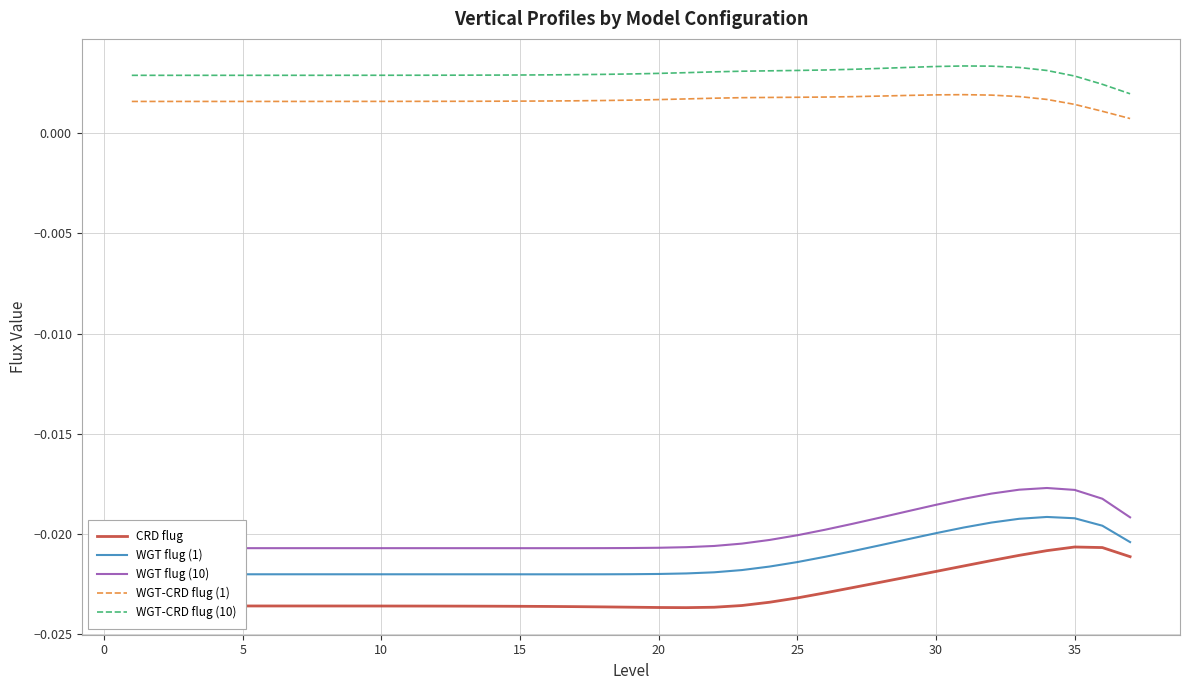

What are all the series names shown in the legend?

CRD flug, WGT flug (1), WGT flug (10), WGT-CRD flug (1), WGT-CRD flug (10)